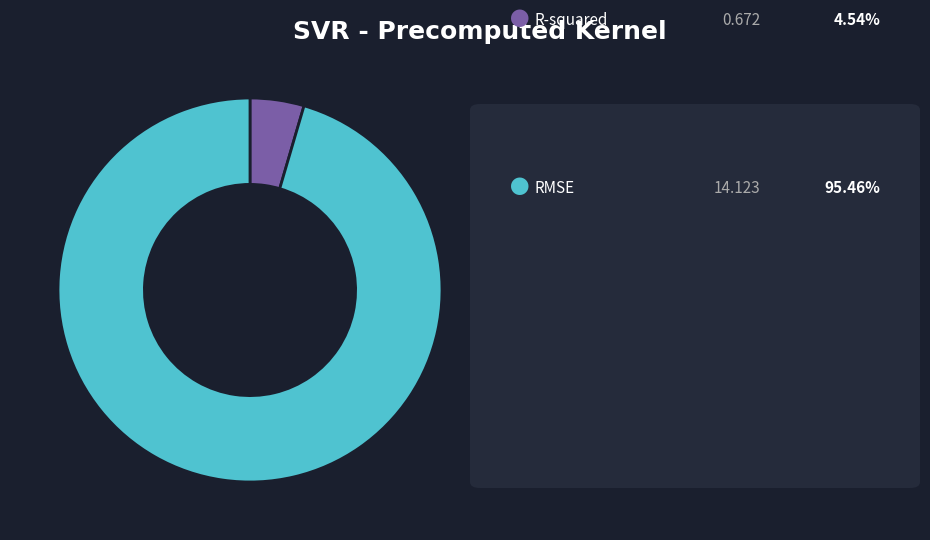

Does any single category account for the majority?

Yes